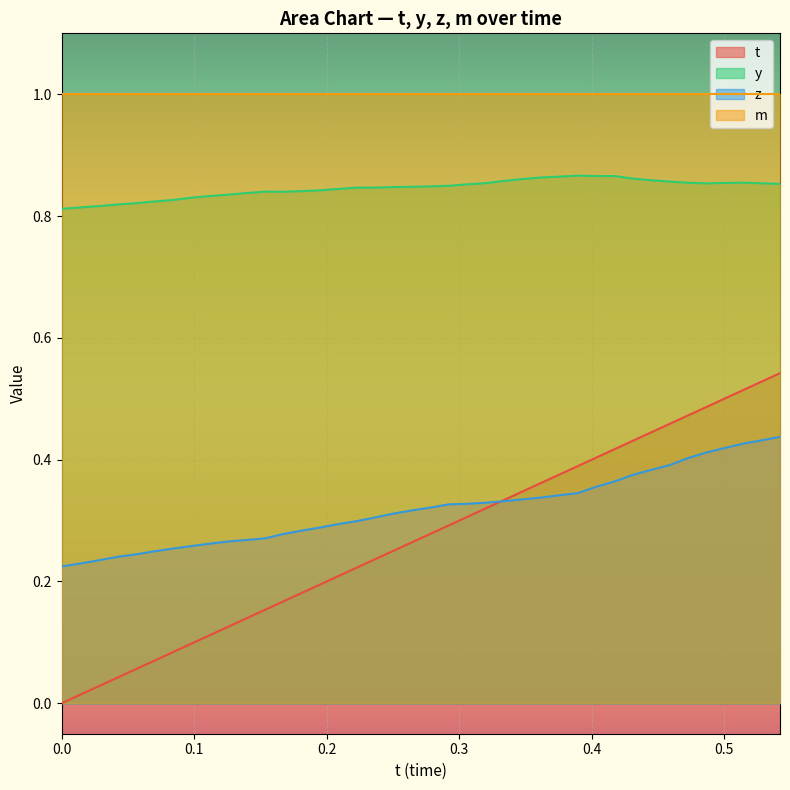

Which series has the largest range (max minus min)?

t